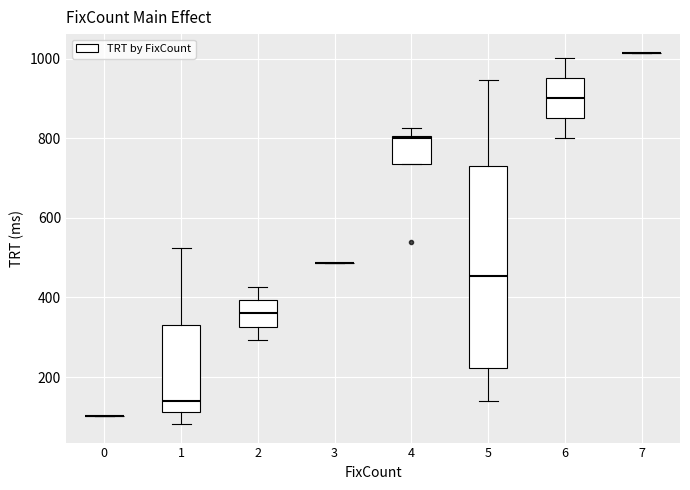

Reading left to right, transcribe this box plot: for each box, give where its median line is, the range the box spans, and where its two whiskers end, as read against the y-axis. The values are not printed on the chart, so give them approximately, as read against the axis.

0: box collapsed to a line at 100, whiskers 100 to 100
1: median 140, box 120 to 340, whiskers 80 to 520
2: median 360, box 320 to 400, whiskers 300 to 420
3: box collapsed to a line at 480, whiskers 480 to 480
4: median 800 (just below the box's upper edge), box 740 to 800, whiskers 740 to 820
5: median 460, box 220 to 740, whiskers 140 to 940
6: median 900, box 860 to 960, whiskers 800 to 1000
7: box collapsed to a line at 1020, whiskers 1020 to 1020